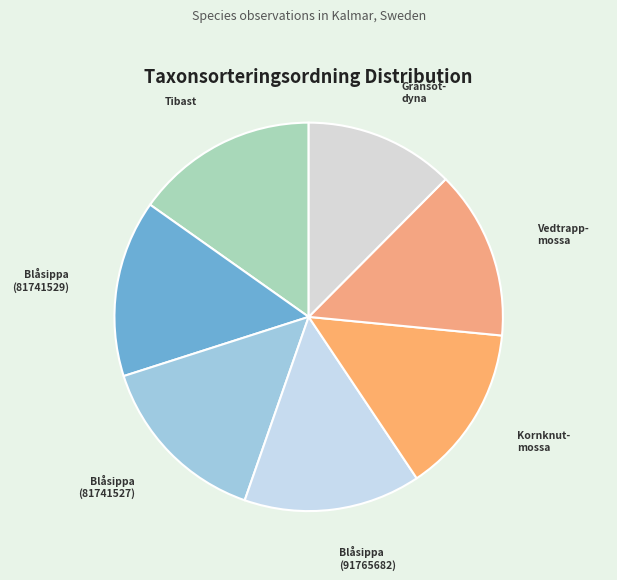

Between Vedtrapp- mossa and Gransot- dyna, which is larger?

Vedtrapp- mossa